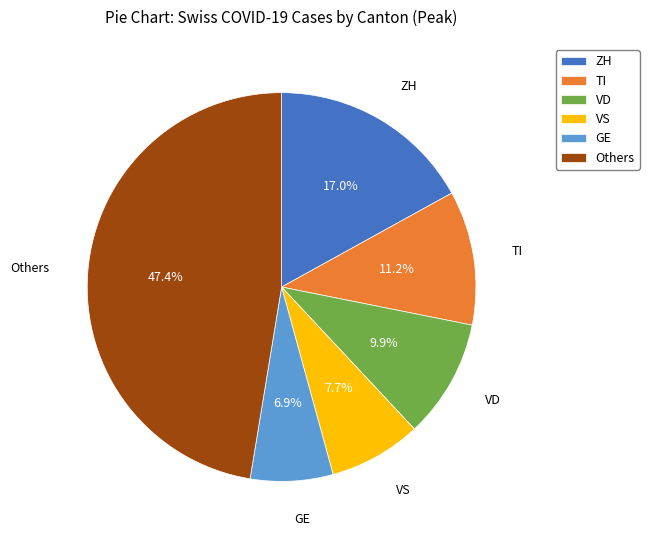

How many slices are in this pie chart?

6